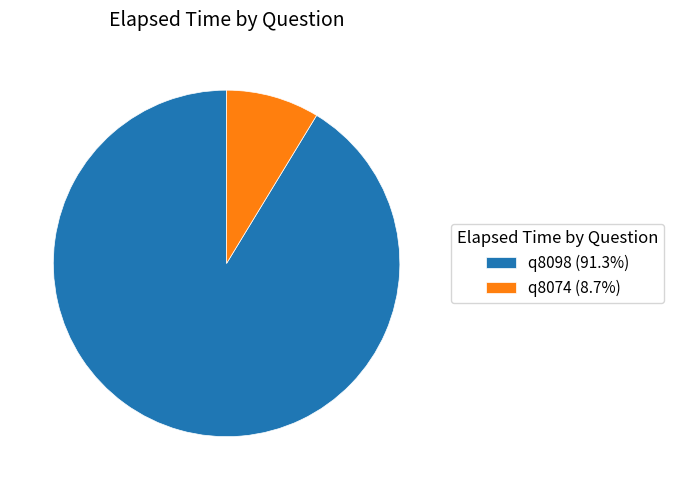

Rank the categories by value from lowest to highest.

q8074, q8098